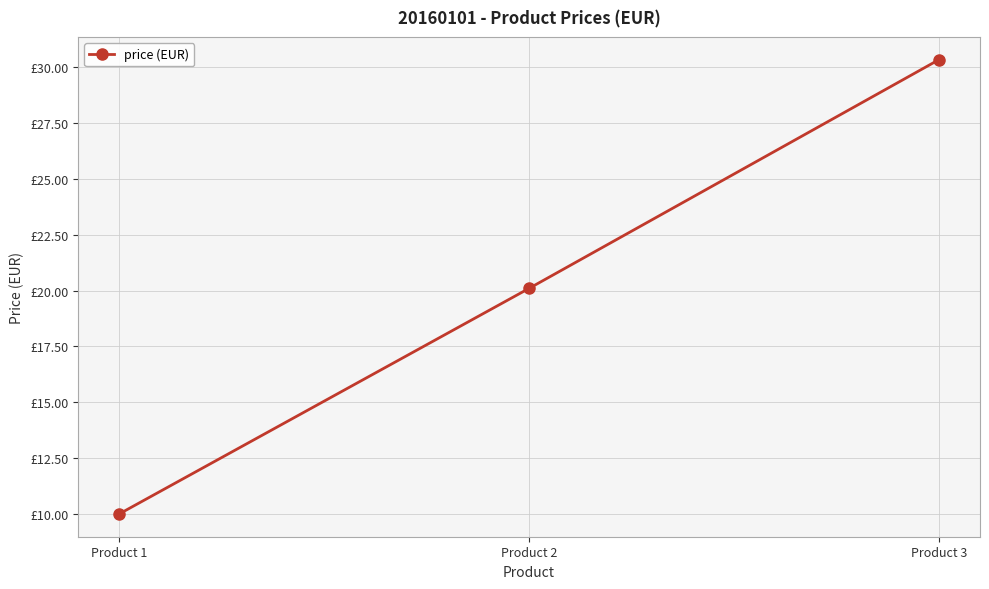

Is this an area chart (filled region under the line)?

No